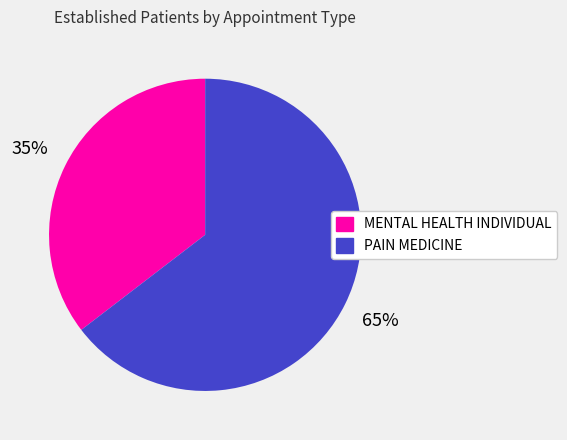

To the nearest percent, what percentage of the pie is MENTAL HEALTH INDIVIDUAL?

35%